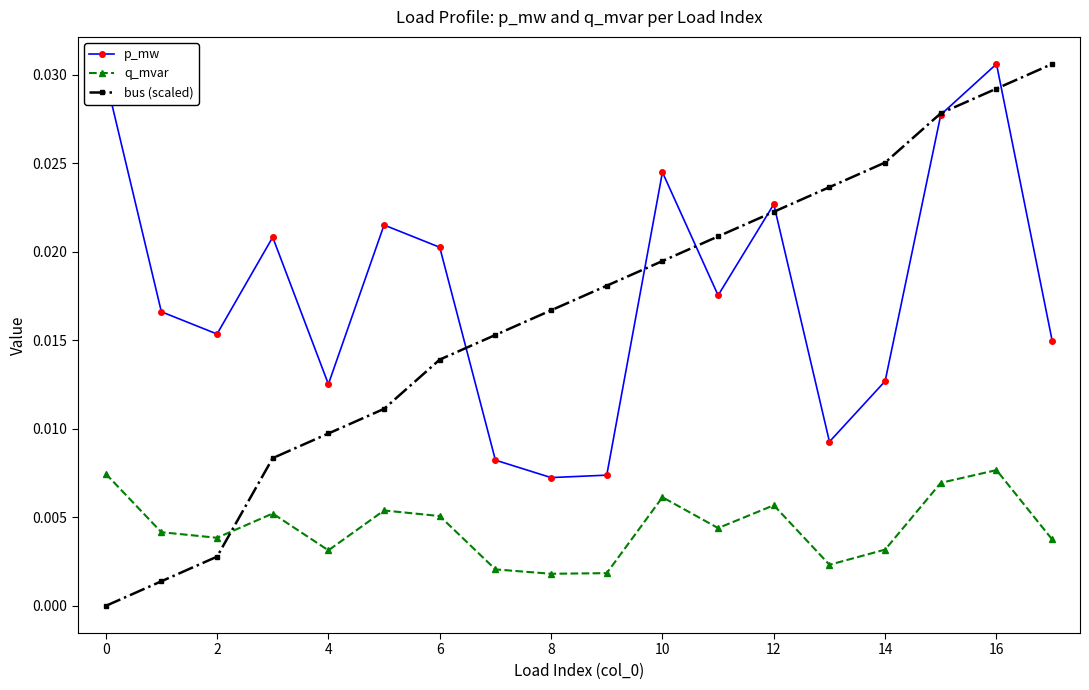

What is the sum of all q_mvar values?

0.1